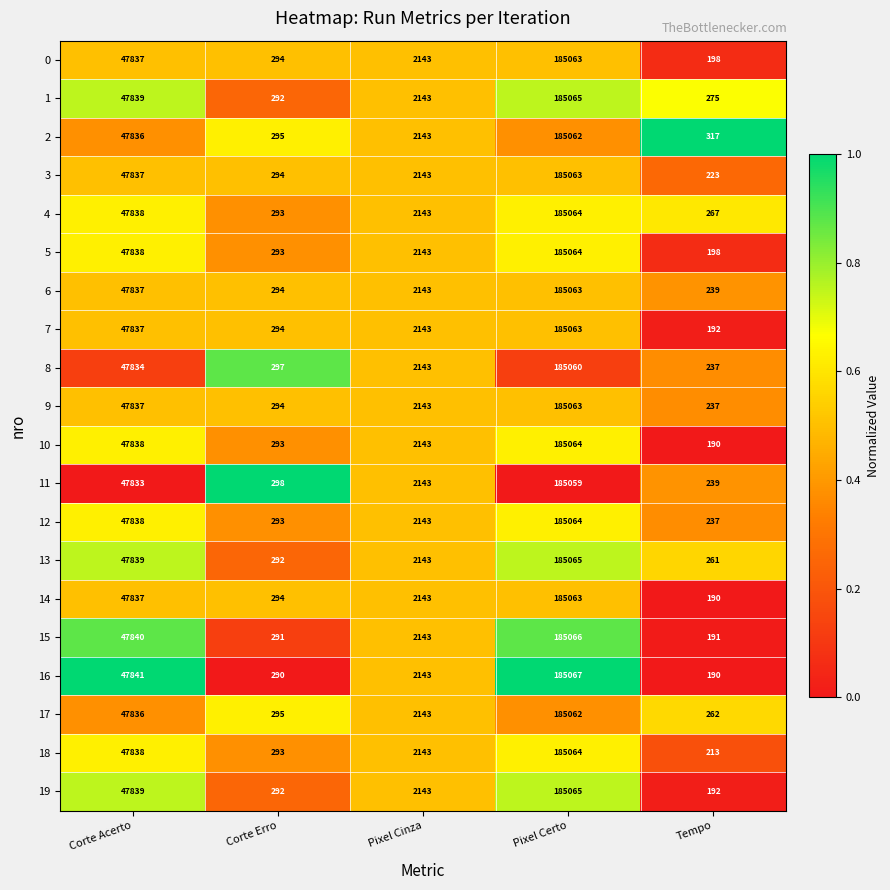

The 14 series shows 190 at Tempo. True or false?

True